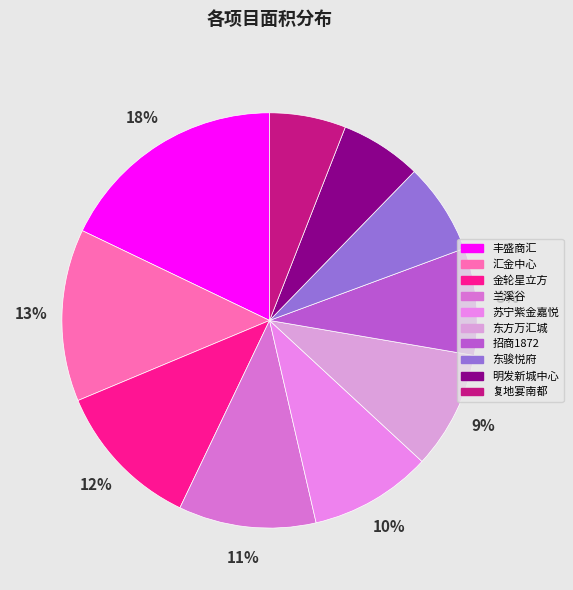

Rank the categories by value from highest to lowest.

丰盛商汇, 汇金中心, 金轮星立方, 兰溪谷, 苏宁紫金嘉悦, 东方万汇城, 招商1872, 东骏悦府, 明发新城中心, 复地宴南都